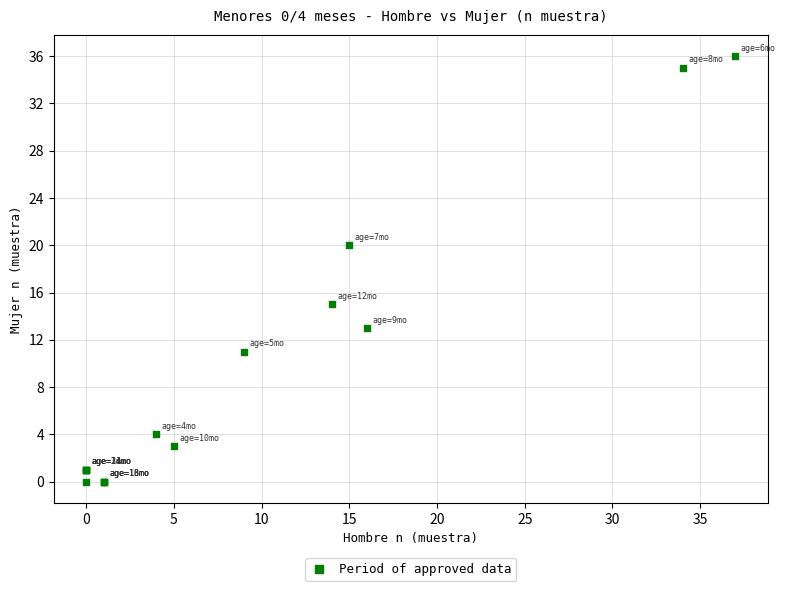

What Y value in the scatter plot is closest to 18?

20